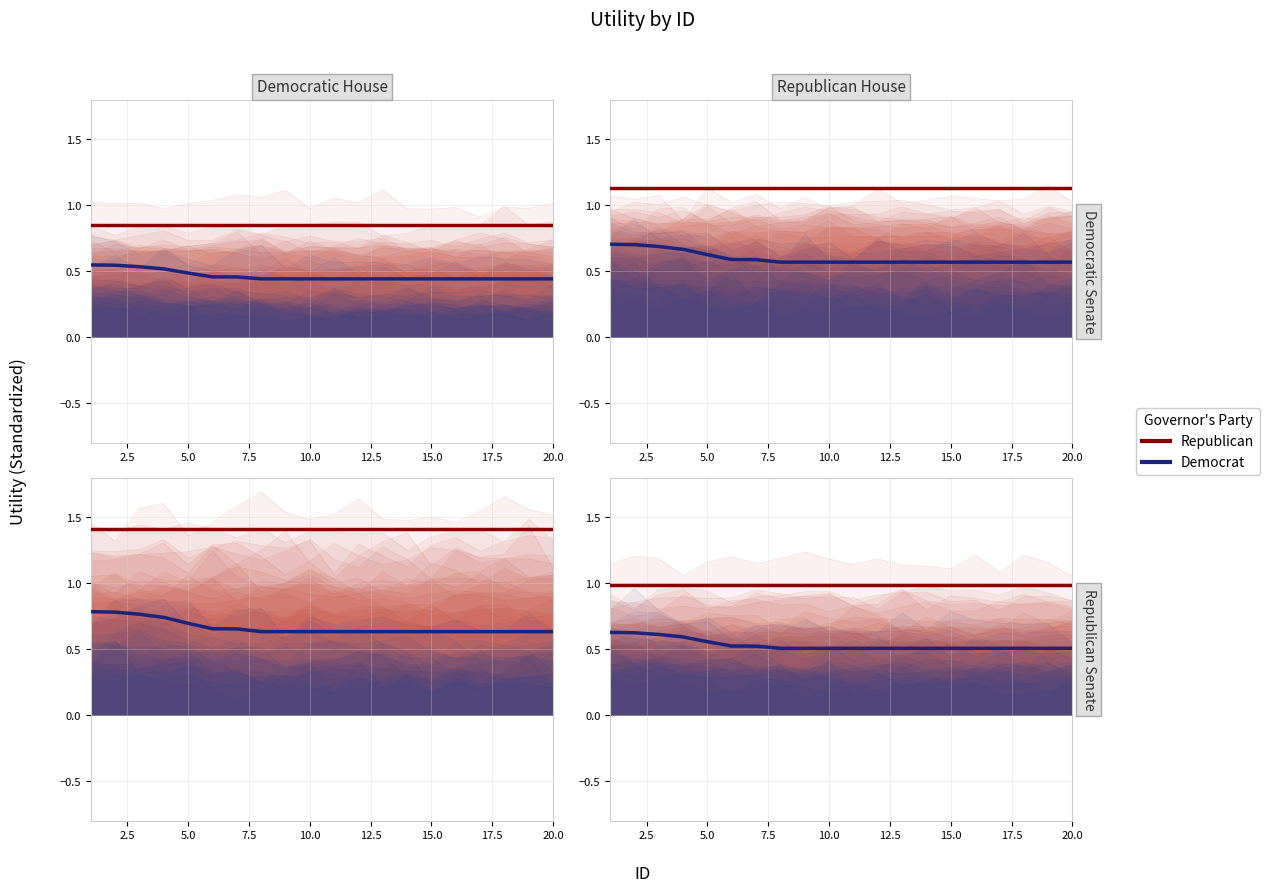

Reading left to right, extract all data points from this chart.

Republican: 1.0	1.0	1.0	1.0	1.0	1.0	1.0	1.0	1.0	1.0	1.0	1.0	1.0	1.0	1.0	1.0	1.0	1.0	1.0	1.0
Democrat: 0.6	0.6	0.6	0.6	0.6	0.5	0.5	0.5	0.5	0.5	0.5	0.5	0.5	0.5	0.5	0.5	0.5	0.5	0.5	0.5